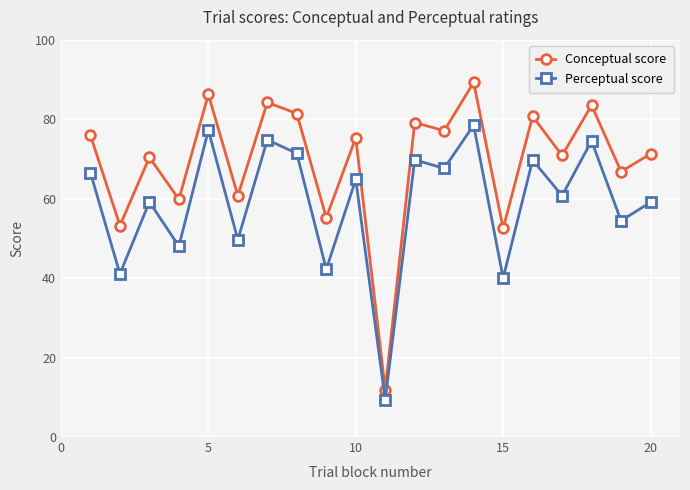

Does the chart have visible grid lines?

Yes